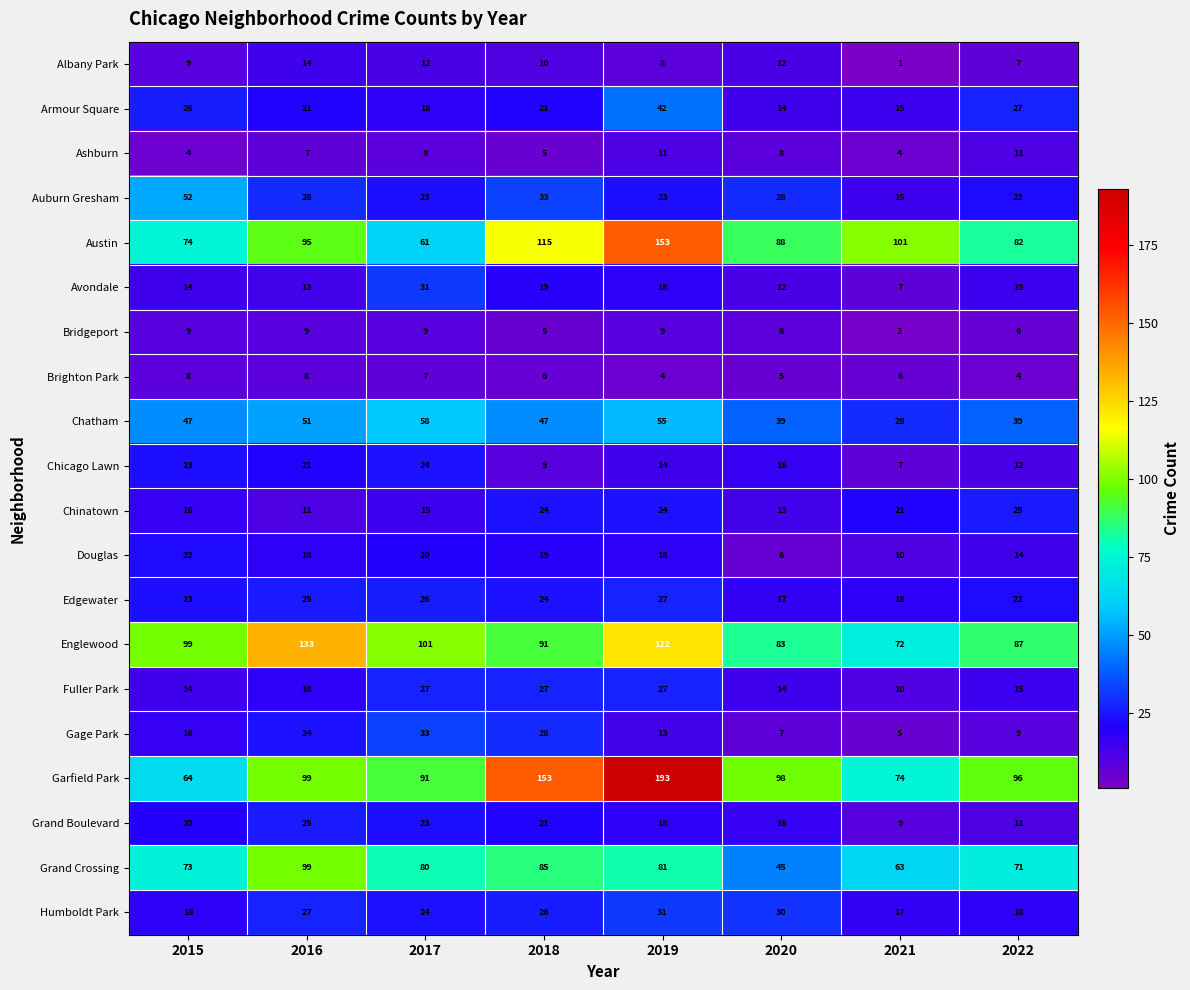

What is the average value of the Chicago Lawn series?

16